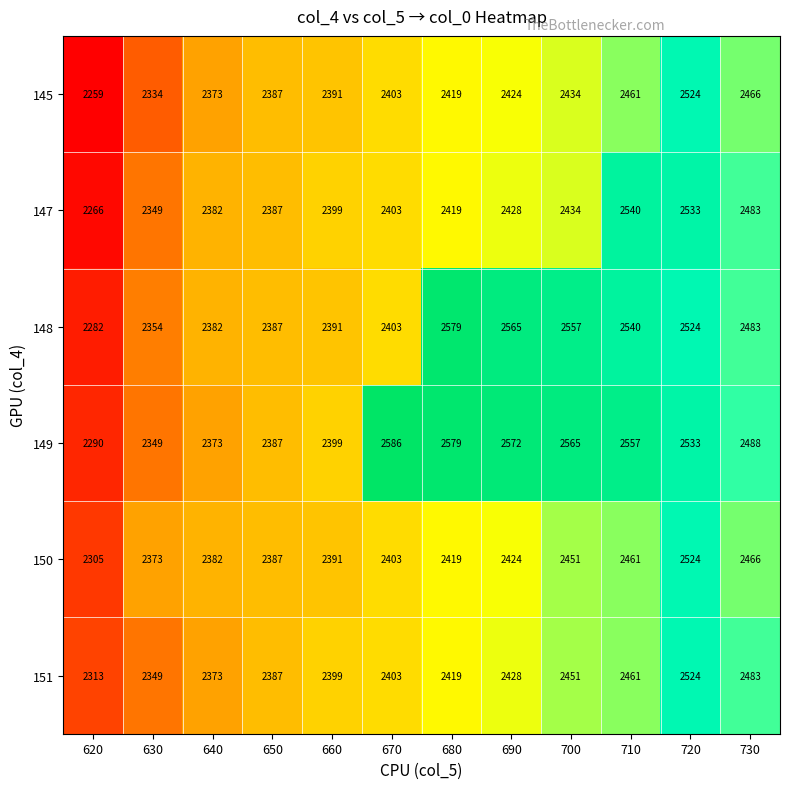

What is the difference between the highest and lowest values at 670?

183